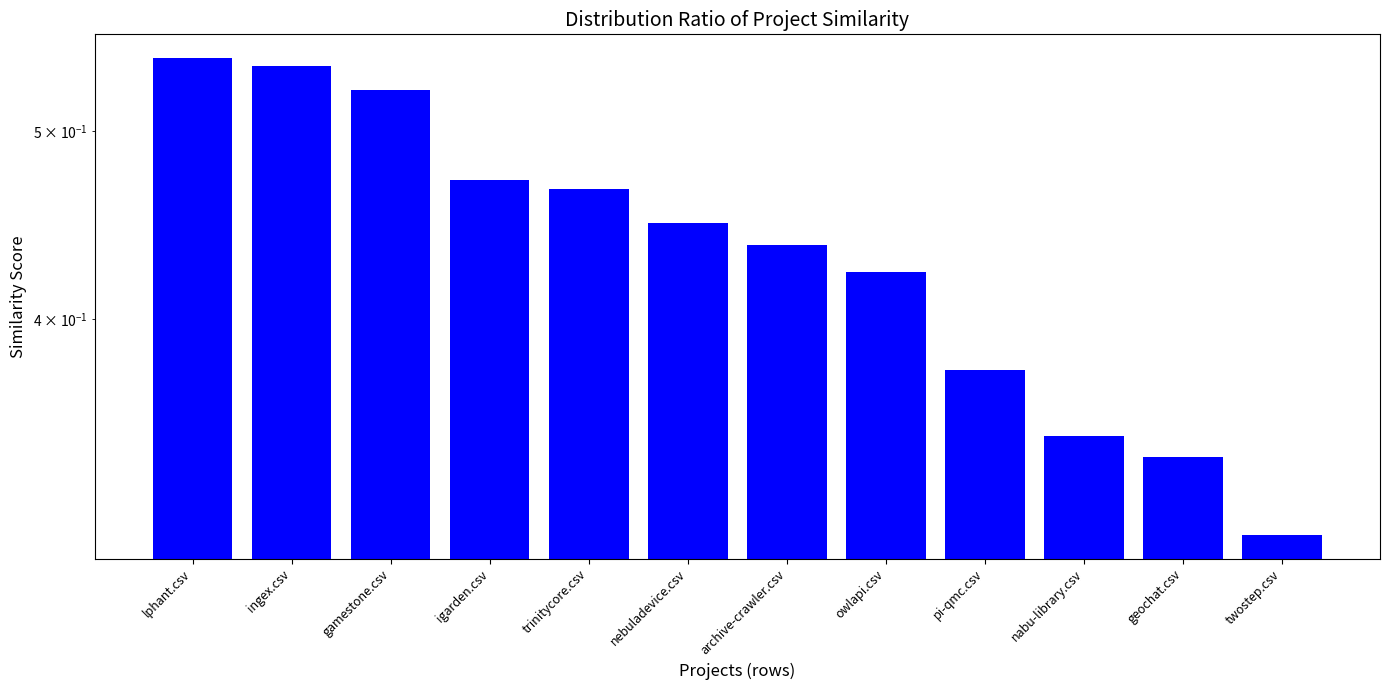

What is the smallest value displayed?

0.3